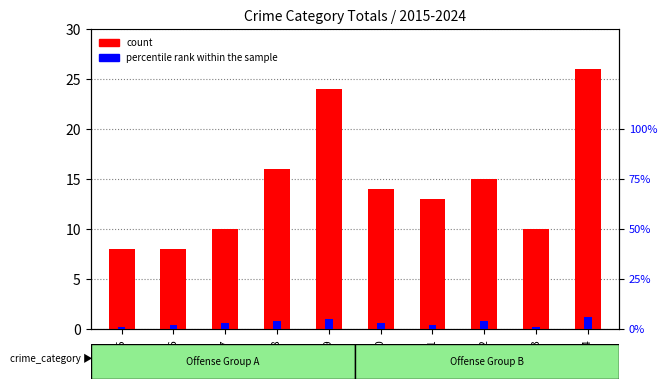

What is the difference between the highest and lowest values at 2018?

12